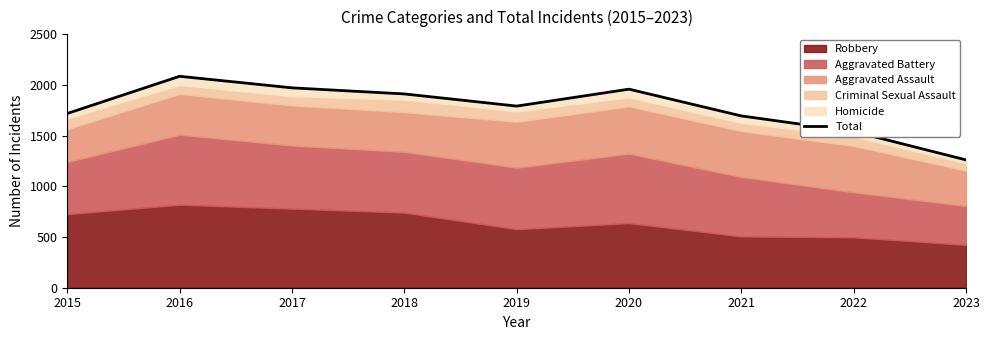

Reading right to left, extract all data points from this chart.

2023=1261	2022=1541	2021=1695	2020=1959	2019=1792	2018=1912	2017=1972	2016=2086	2015=1719